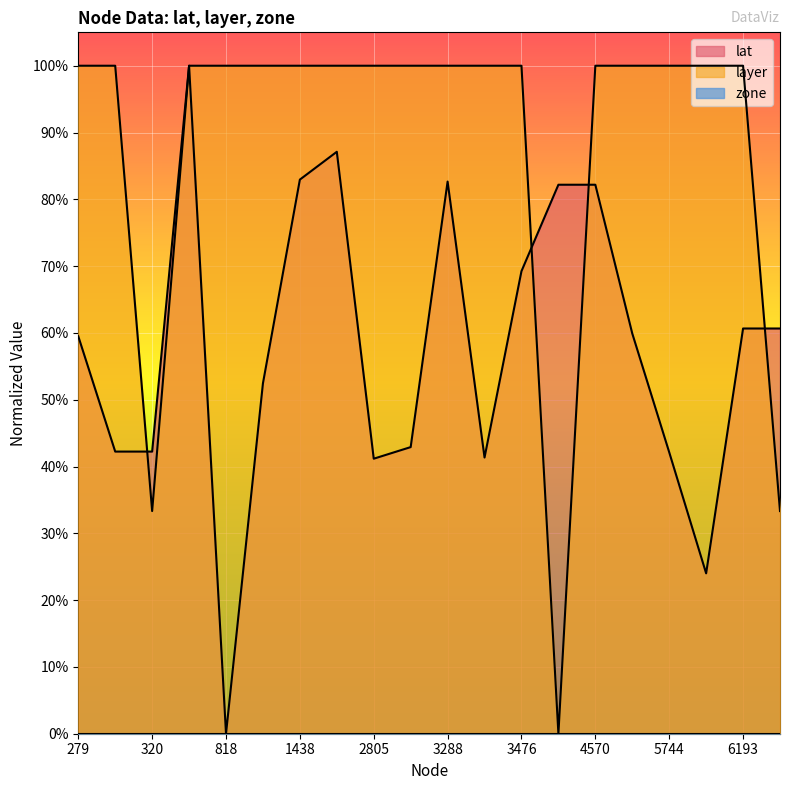

What is the sum of all layer values?

17.7